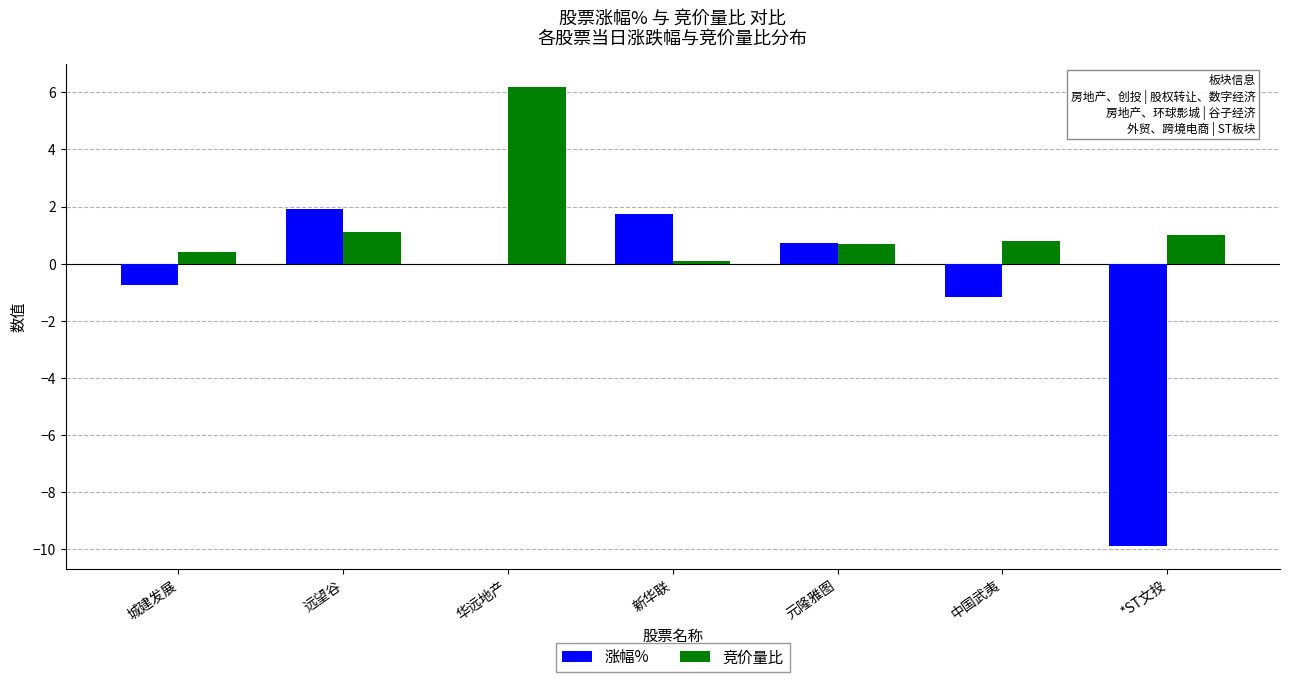

Which series has the largest total across all categories?

竞价量比